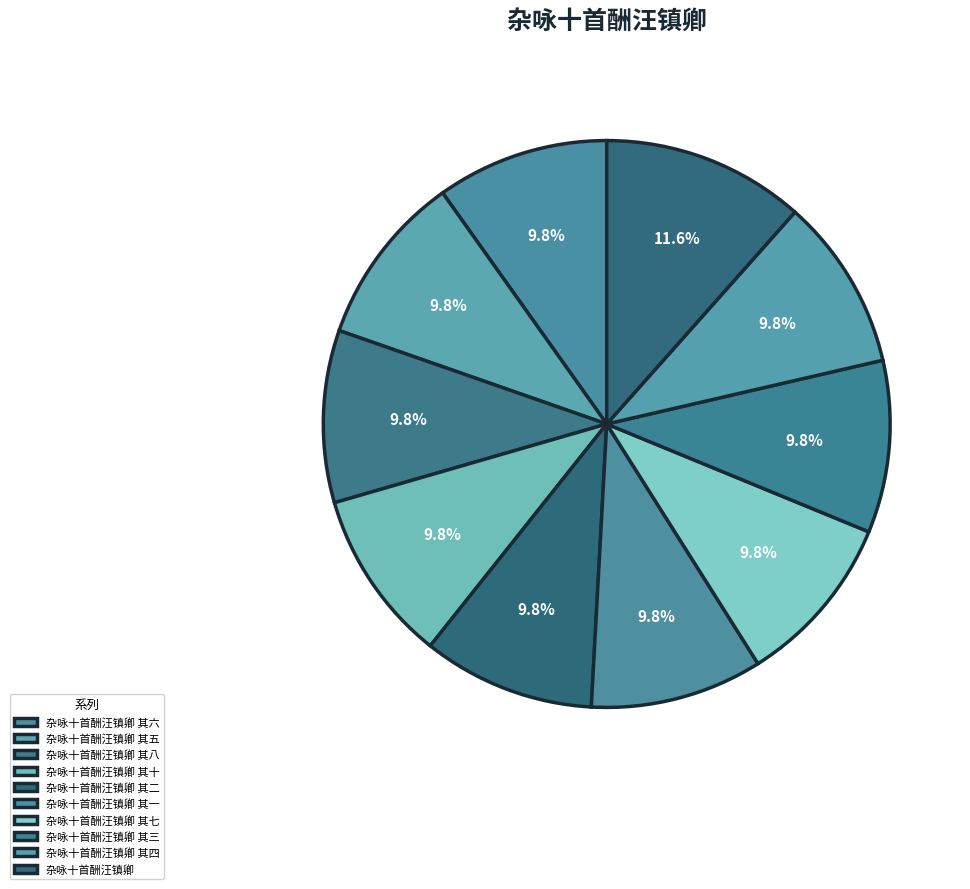

Which category has the smallest portion of the pie?

杂咏十首酬汪镇卿 其二